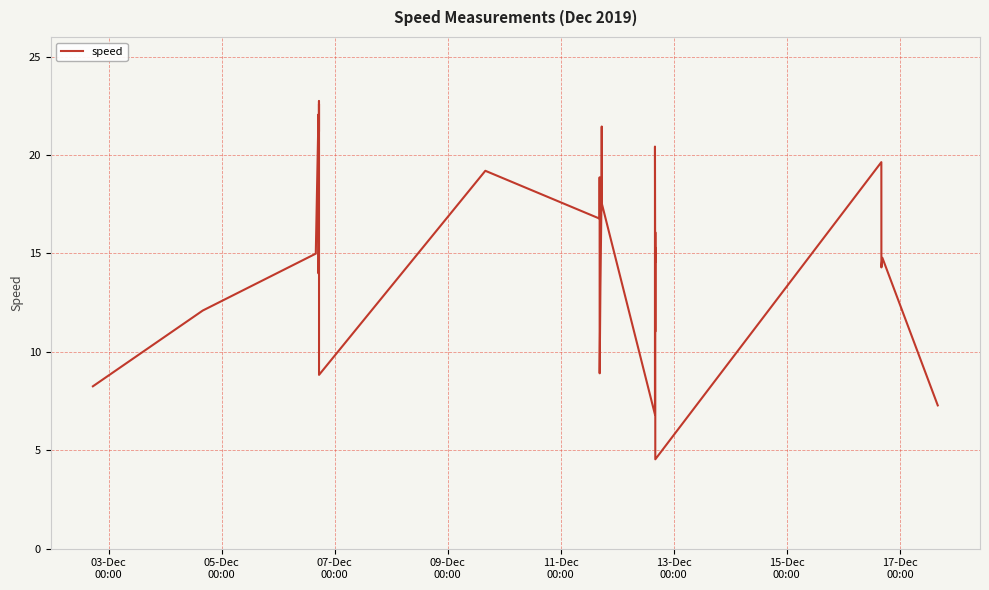

What is the smallest value displayed?

4.5